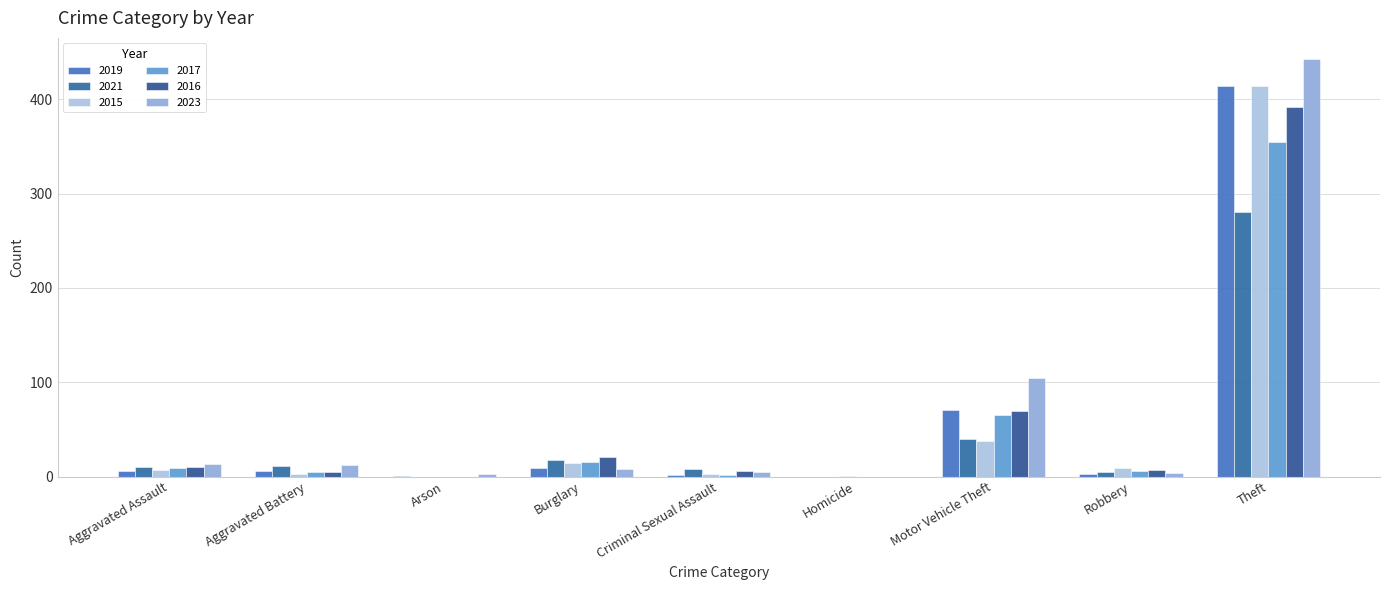

How many distinct data groups are displayed?

6